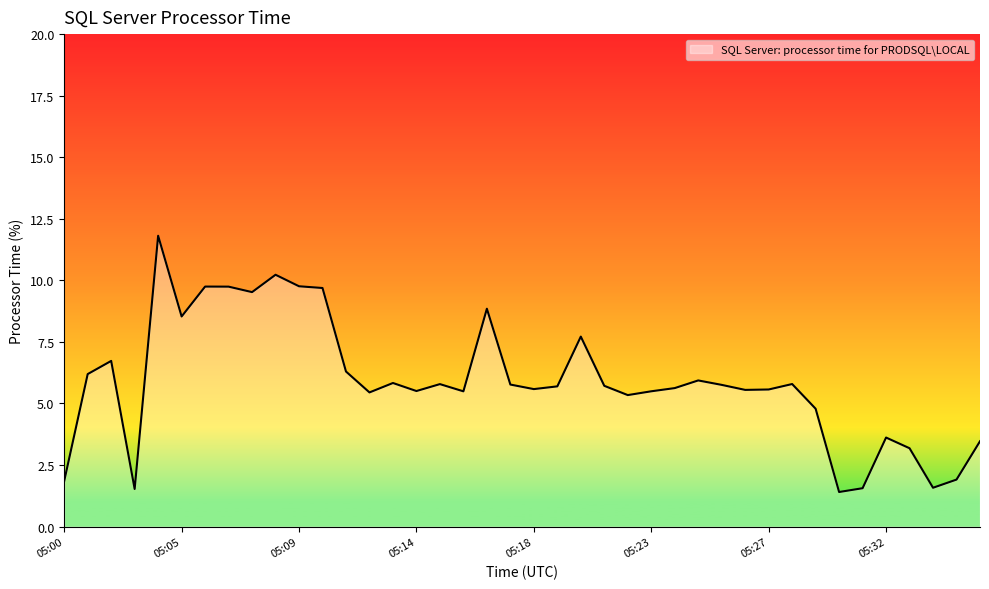

What is the difference between the maximum and minimum values?

10.4